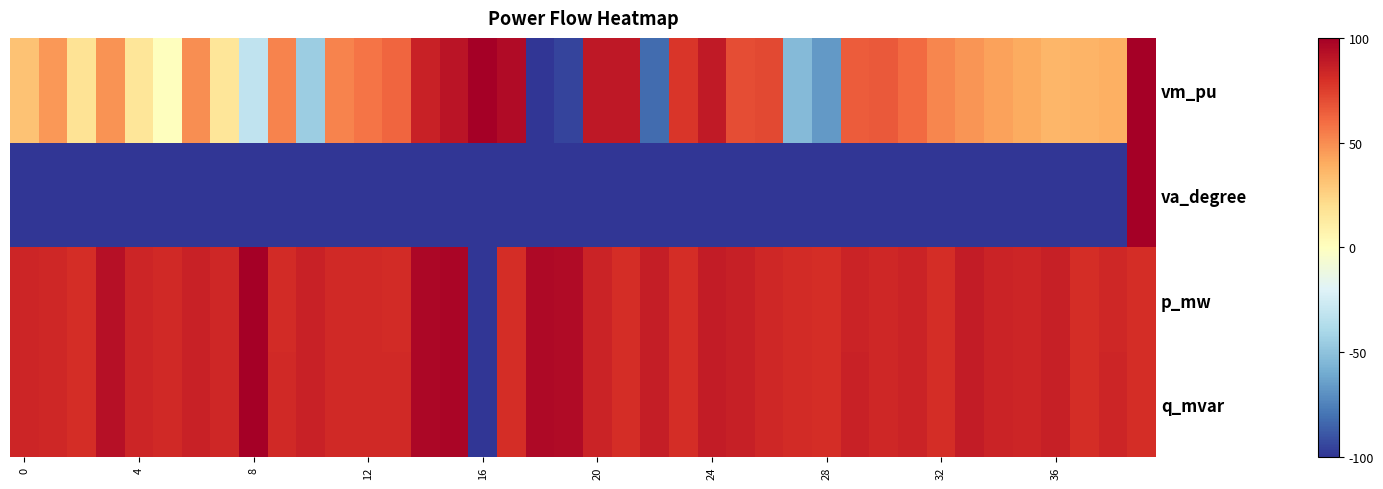

Which category has the lowest value across all series?

18